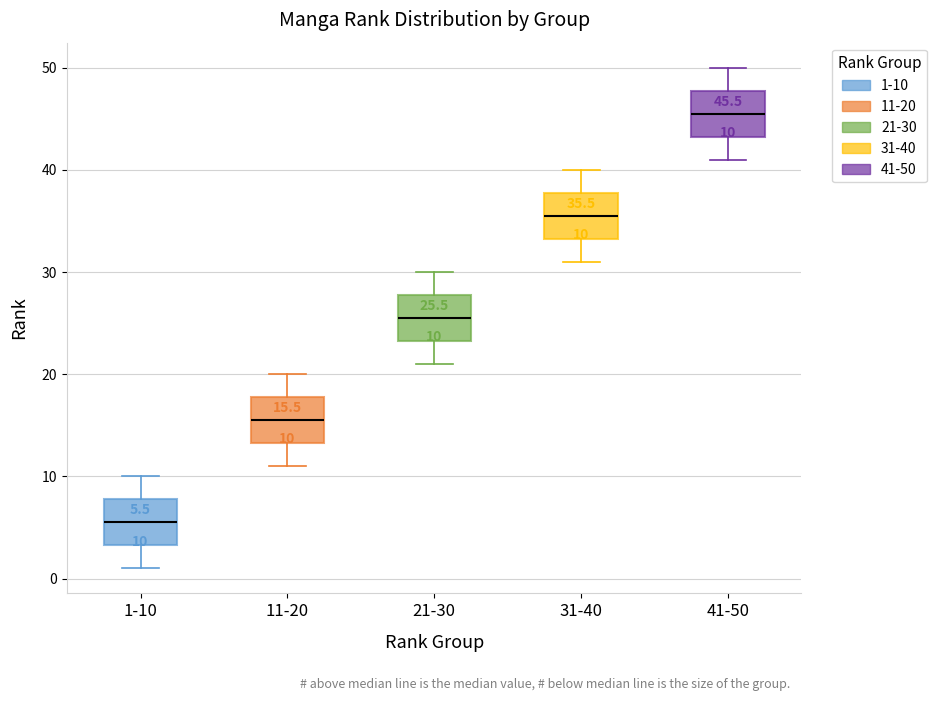

Which box has the highest median line?

41-50